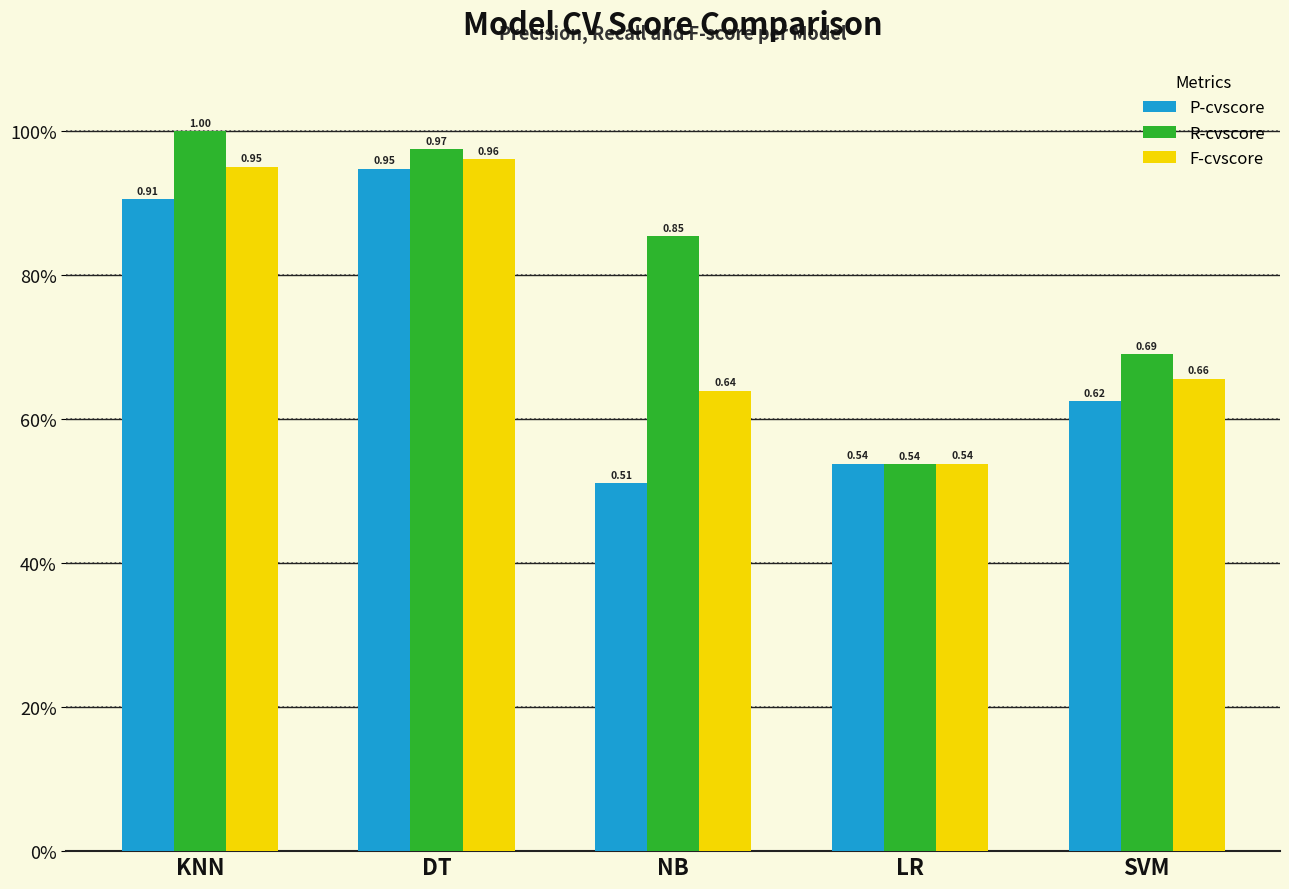

Does the chart contain any negative values?

No